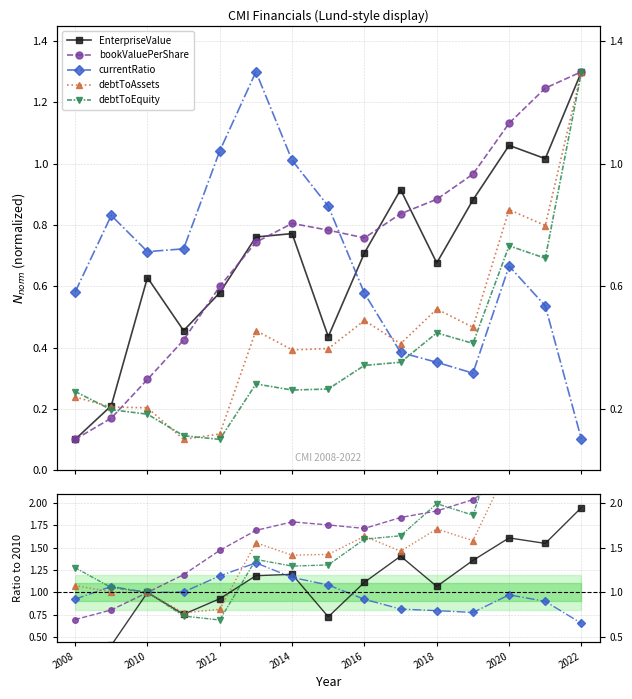

What is the average value of the currentRatio series?

1.0